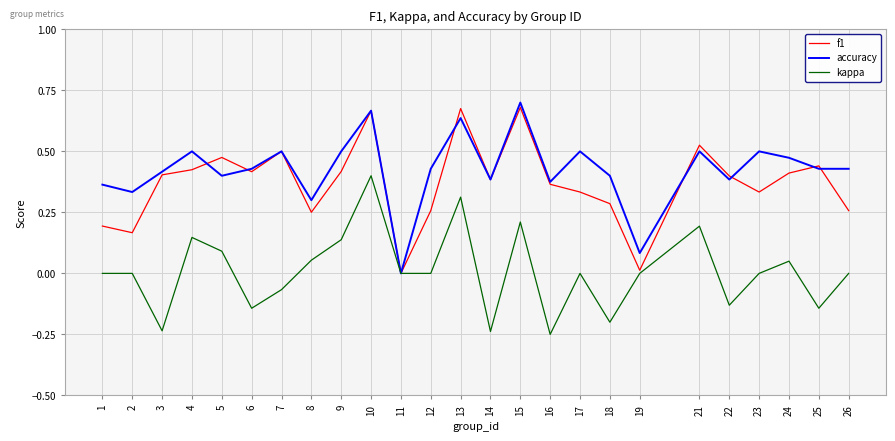

Which series changed the most between 5 and 8?

f1